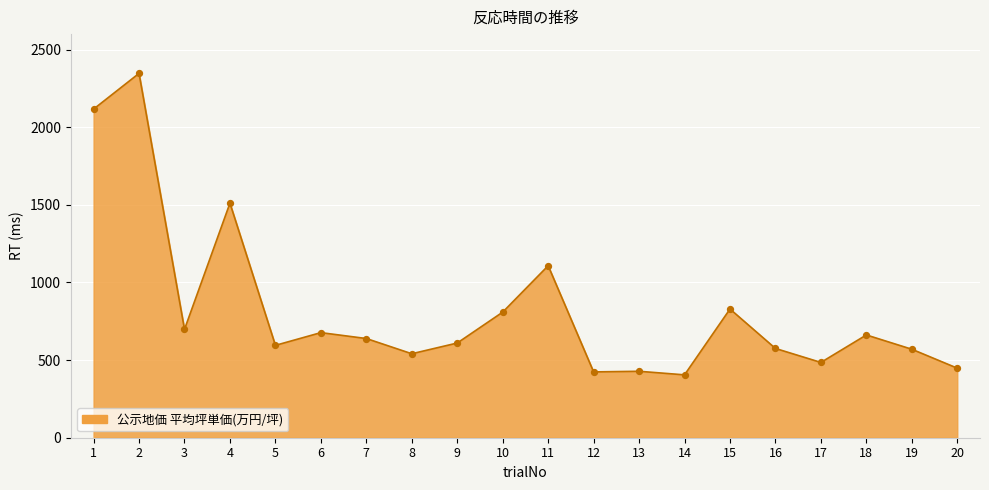

What is the change in value from 11 to 14?

-703